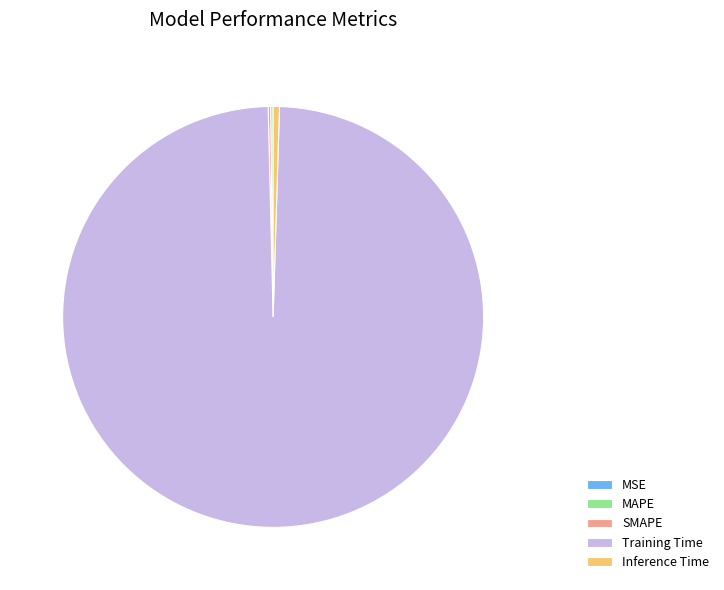

Combined, do Training Time and Inference Time account for over 50%?

Yes